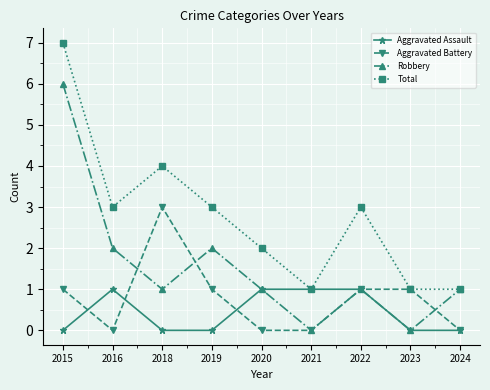

At which label does Total first exceed 3?

2015